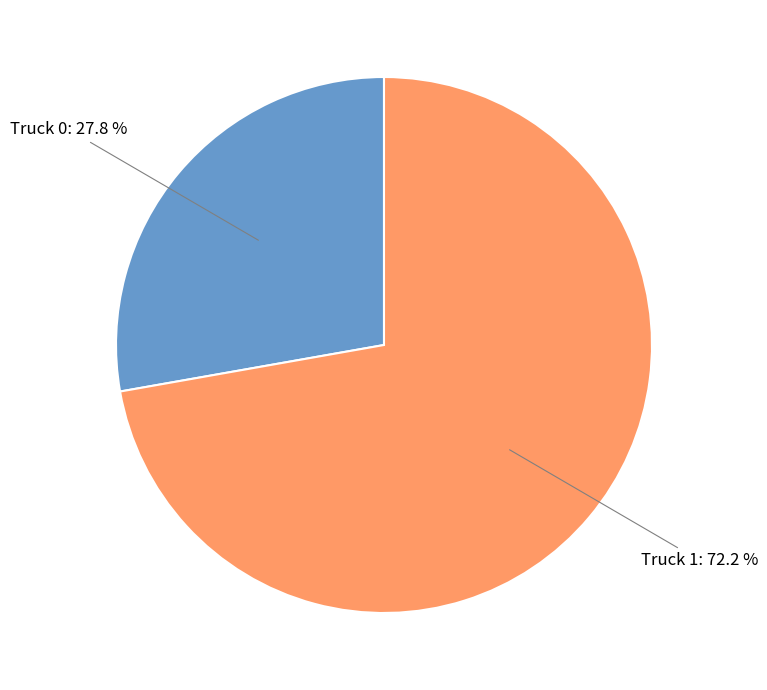

To the nearest percent, what is the combined percentage of Truck 0 and Truck 1?

100%